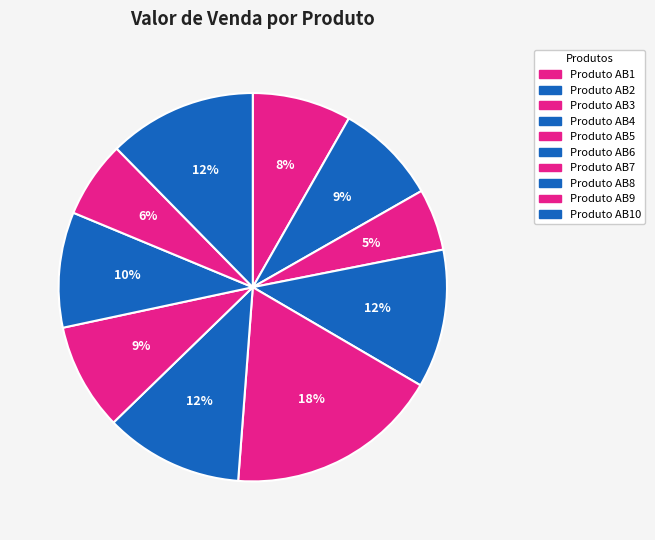

Combined, do Produto AB5 and Produto AB6 account for over 50%?

No